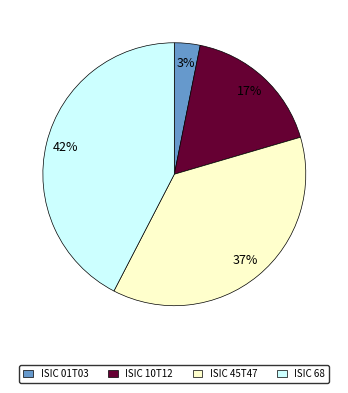

The ISIC 10T12 slice represents 6% of the pie. True or false?

False